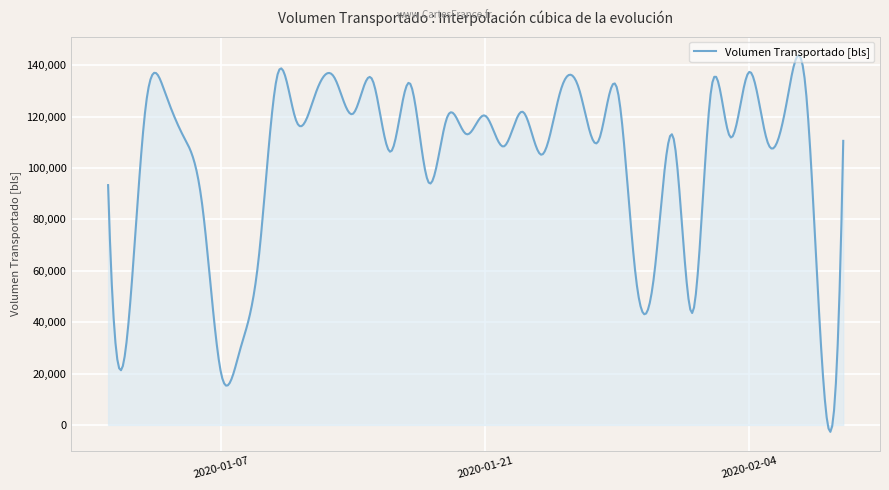

How many points are higher than both their immediate neighbors (excluding endpoints)?

14